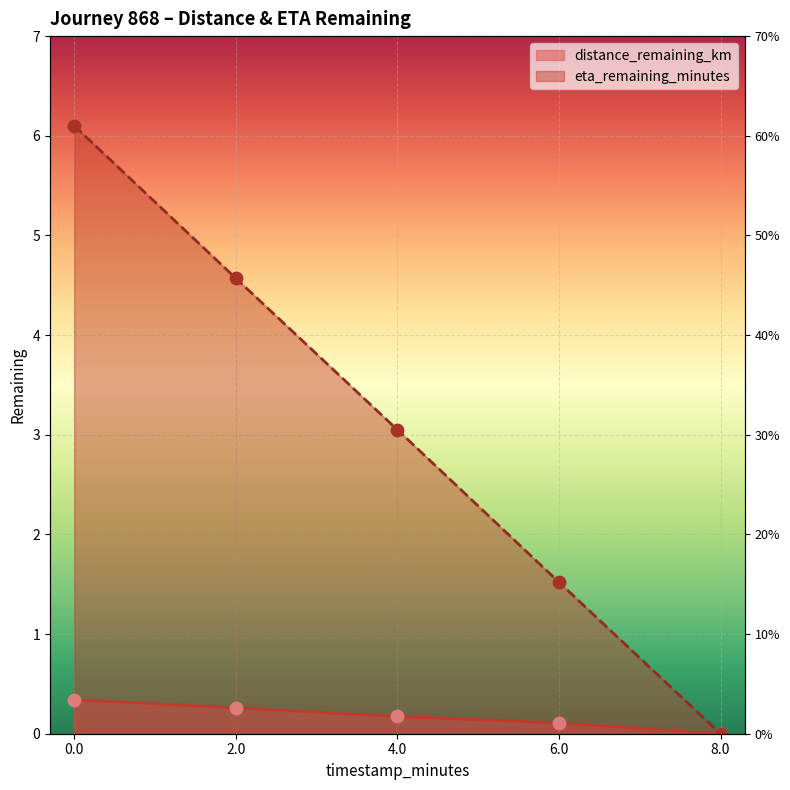

What is the total value across all series at 4.0?

3.2